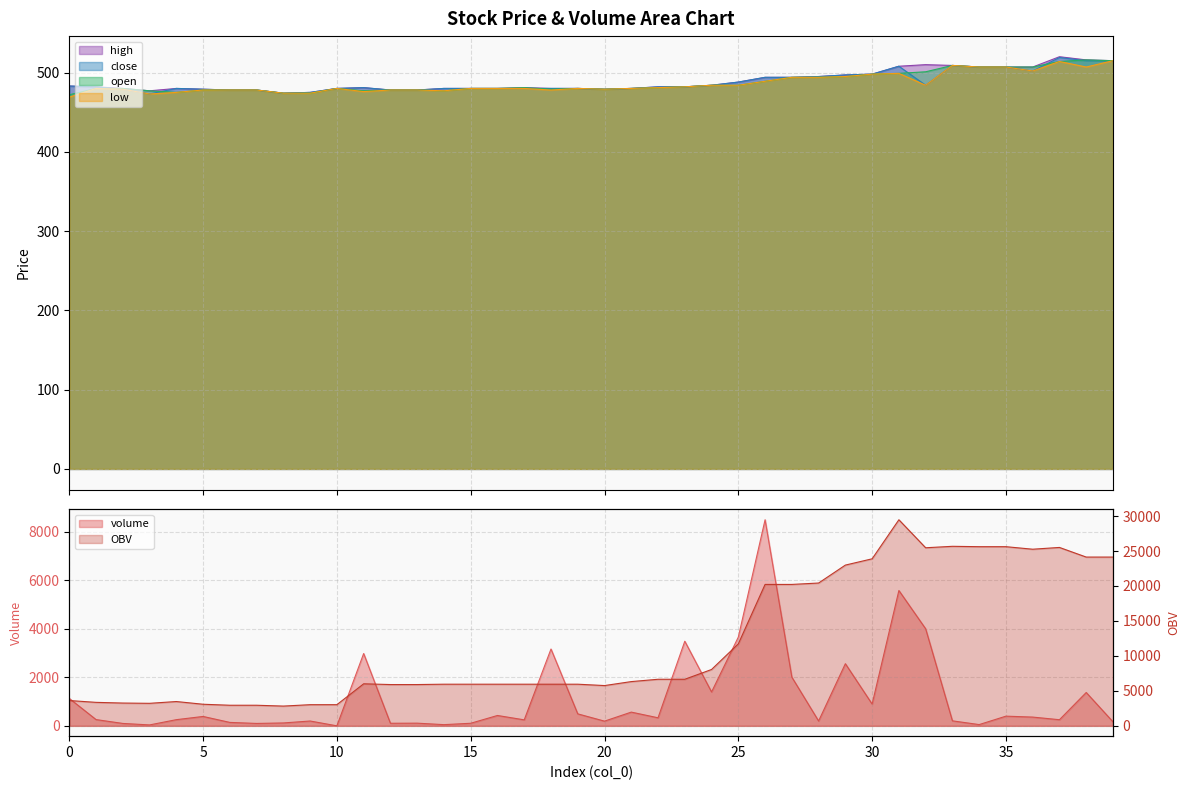

List the labels in order of volume value, smallest first.

10, 3, 14, 34, 2, 7, 12, 15, 13, 8, 6, 39, 20, 9, 28, 33, 17, 37, 4, 1, 22, 36, 5, 35, 16, 19, 21, 30, 0, 38, 24, 27, 29, 11, 18, 23, 25, 32, 31, 26